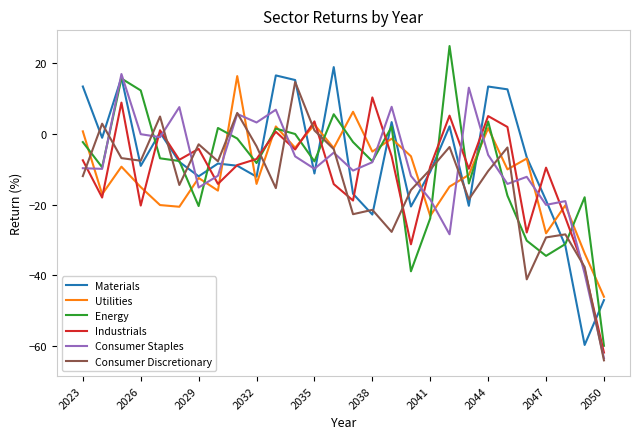

Which series has the largest range (max minus min)?

Energy